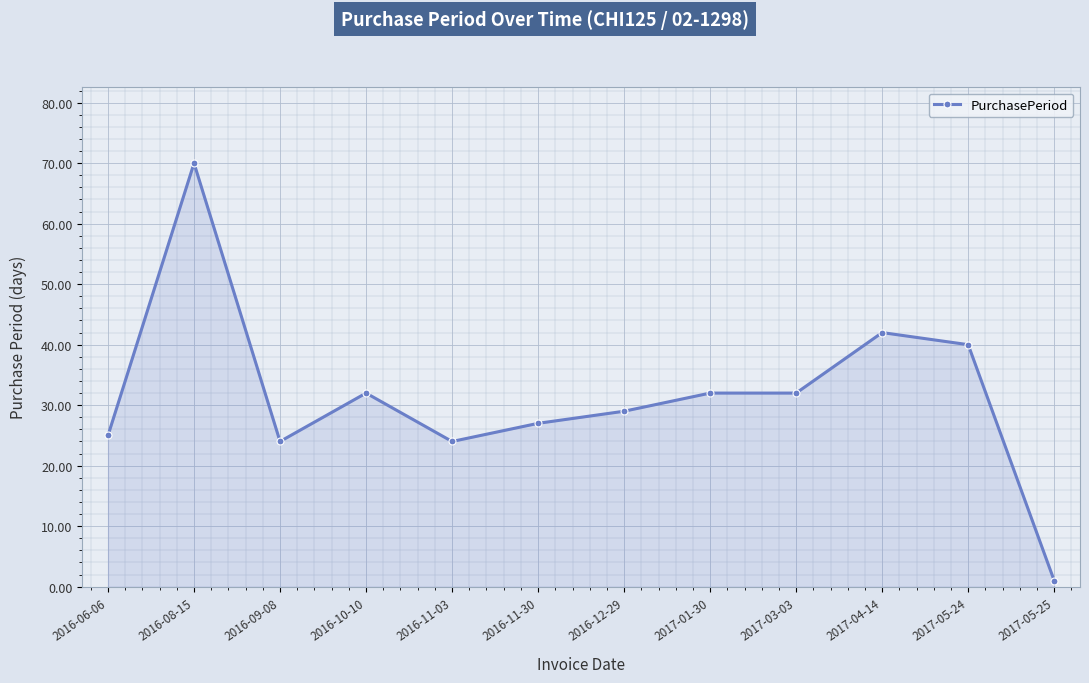

True or false: there are more than 2 points higher than both neighbors.

True